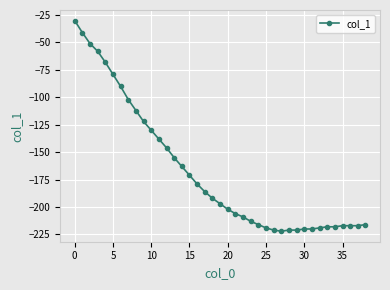

What is the smallest value displayed?

-222